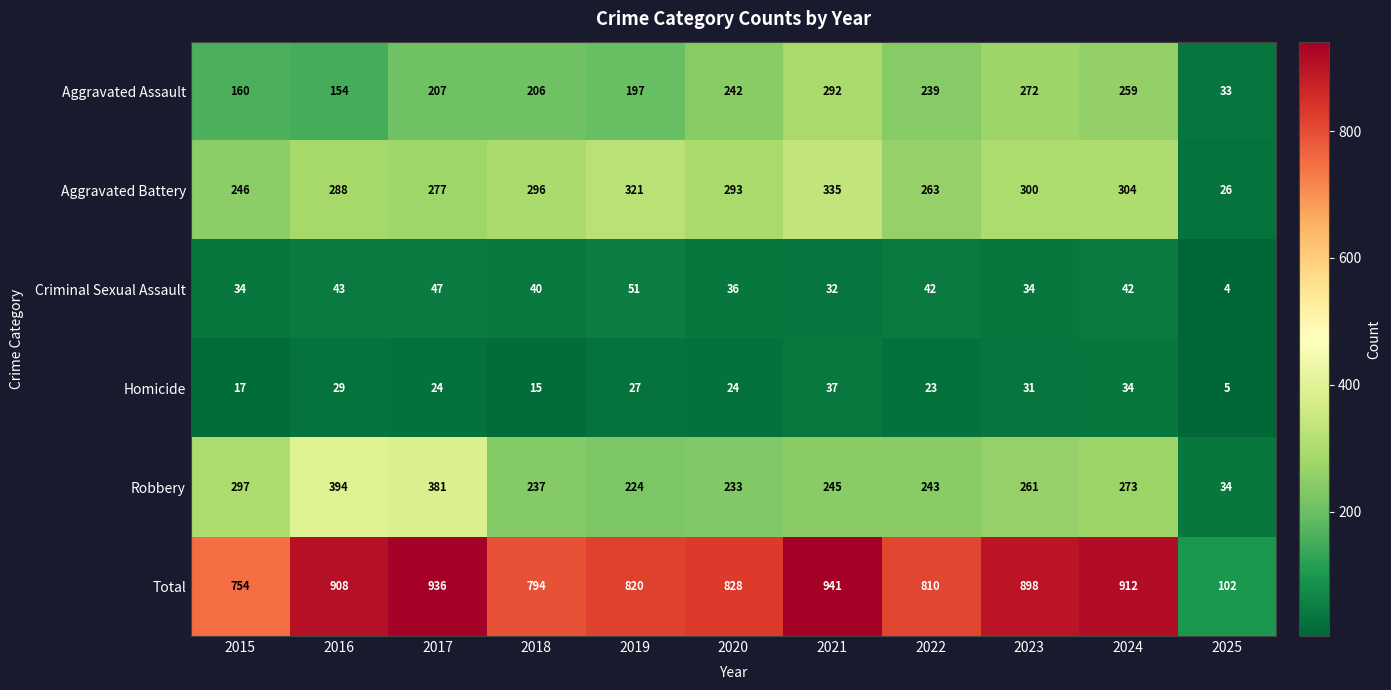

Which series has the largest range (max minus min)?

Total